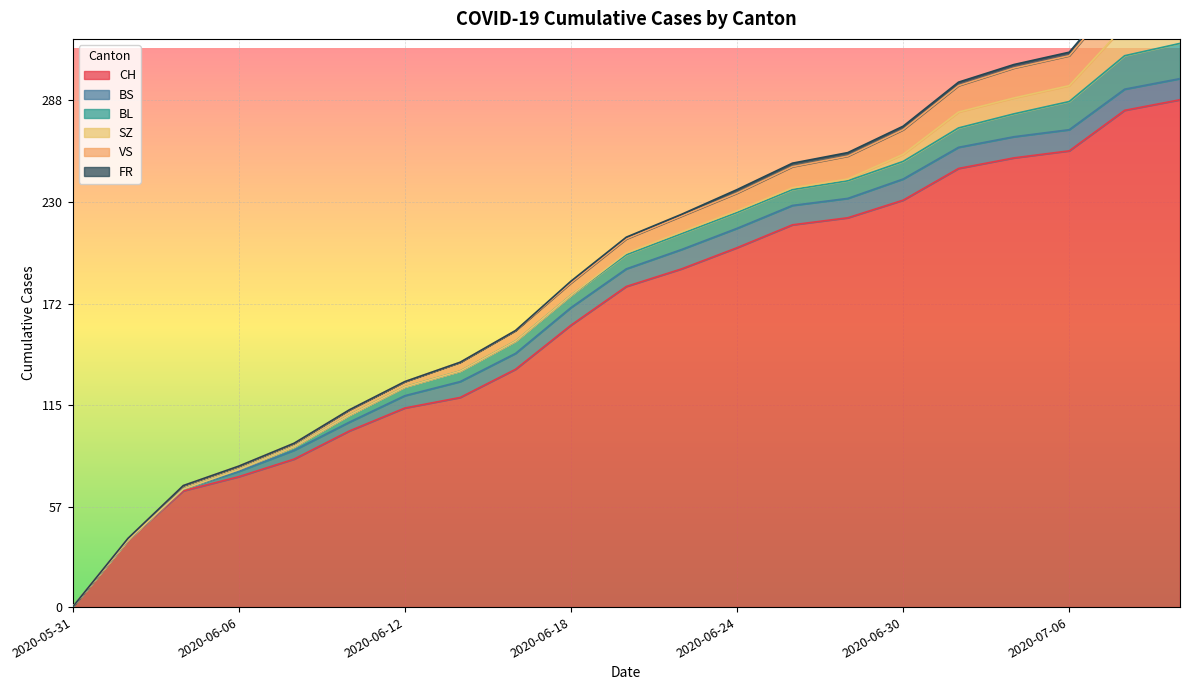

True or false: BL has a value of 9 at 2020-06-12.

False